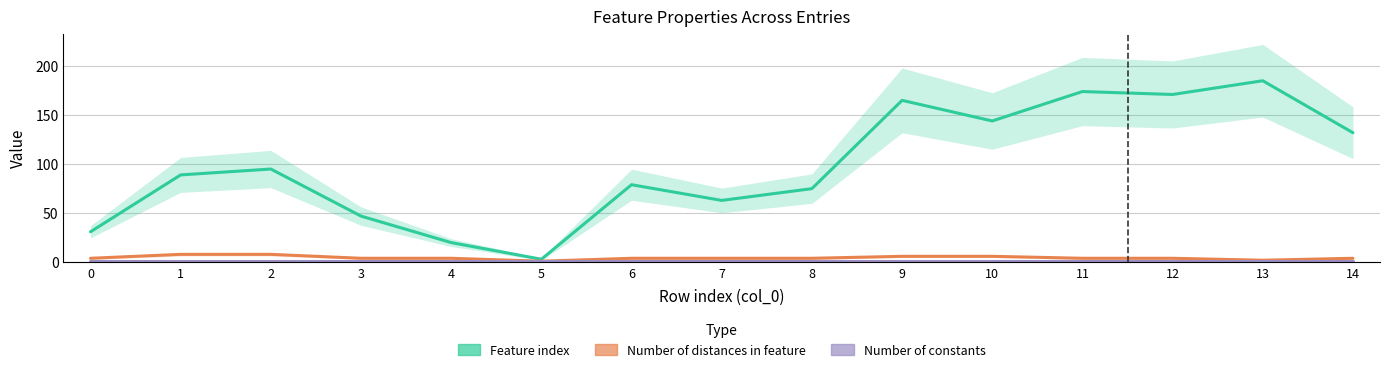

True or false: Number of distances in feature and Number of constants cross at least once.

False